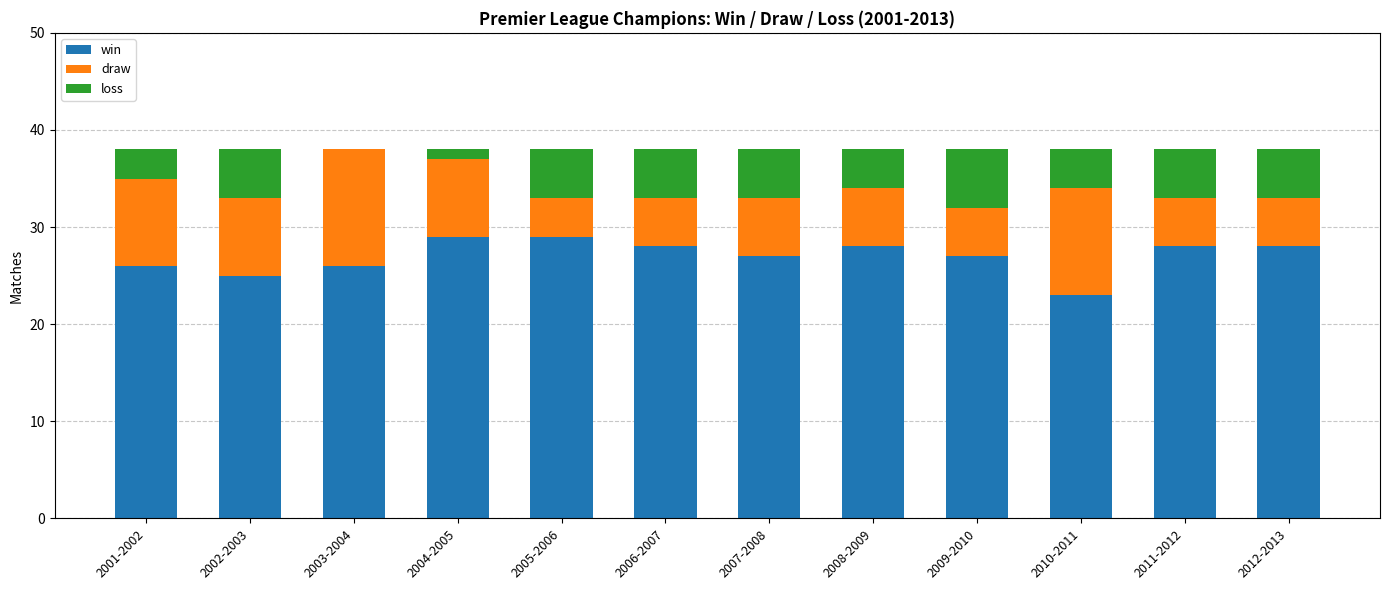

True or false: win has a value of 11 at 2012-2013.

False